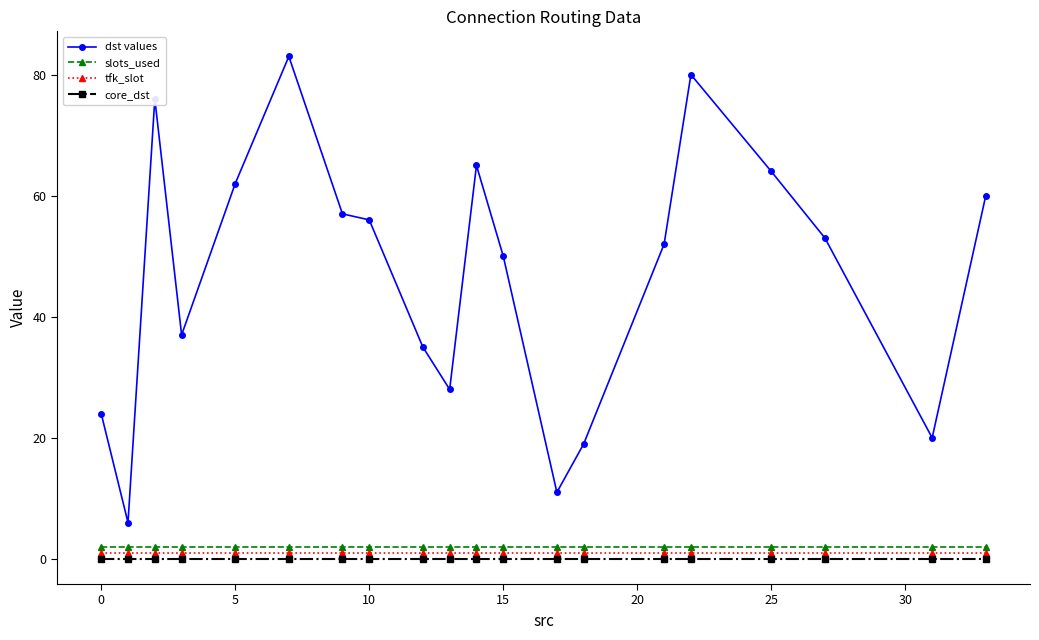

True or false: dst values and tfk_slot intersect in this chart.

False